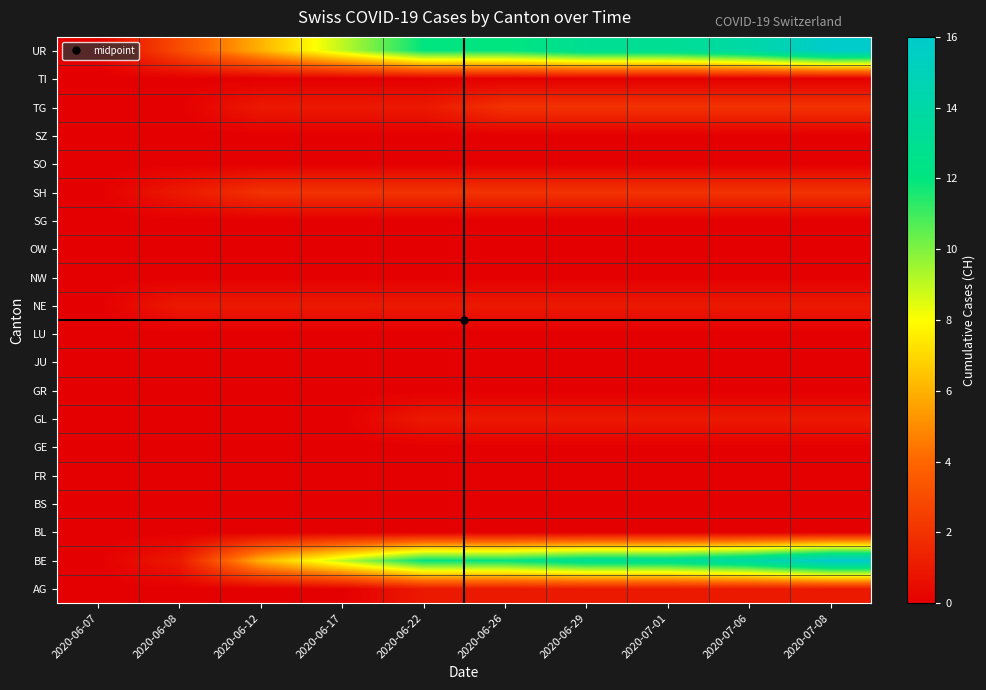

Which series has the largest total across all categories?

UR